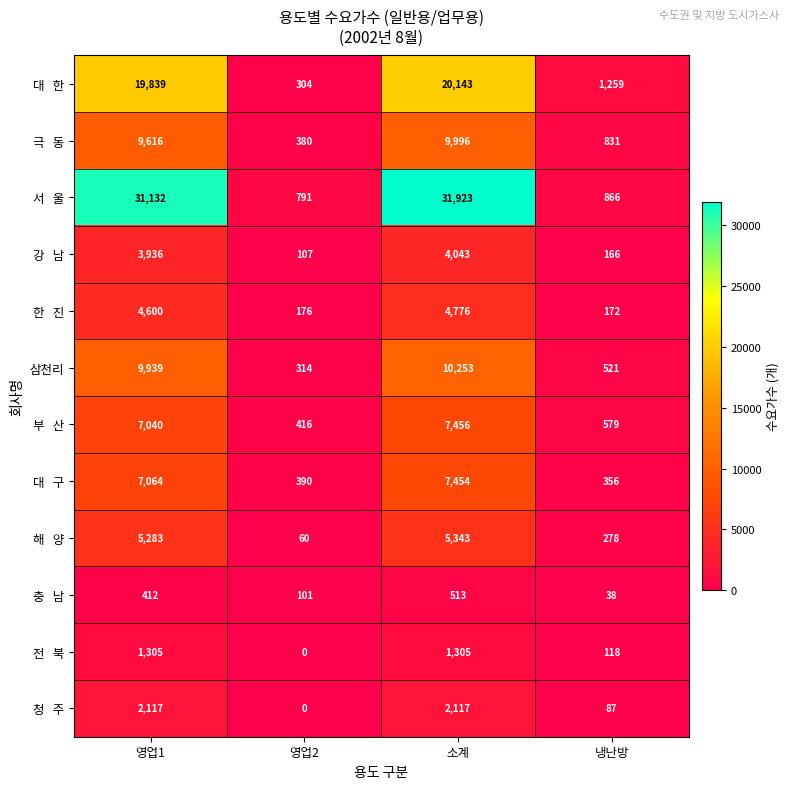

What is the total value across all series at 영업2?

3039